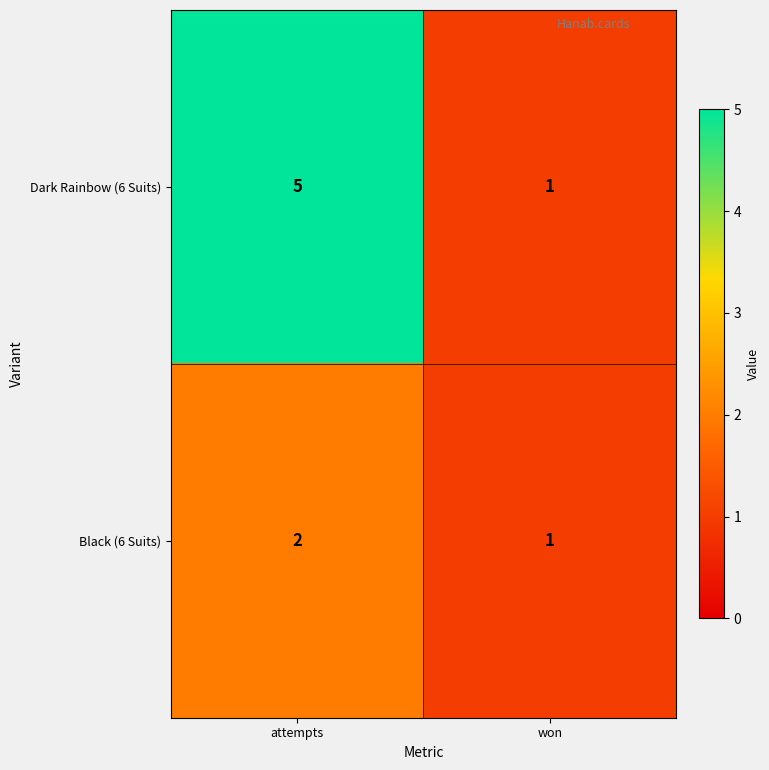

At which category does the chart reach its peak across all series?

attempts